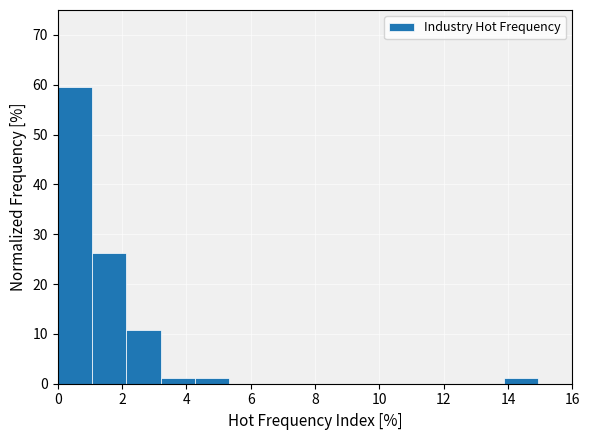

Reading left to right, transcribe this chart: for each bar, give the range it covers on the x-axis and its height. Neither the bar edges nor the heights are printed on the chart, so give them approximately, as read against the axes.

0.0 to 1.0: 60
1.0 to 2.2: 26
2.2 to 3.2: 11
3.2 to 4.2: 1
4.2 to 5.4: 1
5.4 to 6.4: 0
6.4 to 7.4: 0
7.4 to 8.6: 0
8.6 to 9.6: 0
9.6 to 10.6: 0
10.6 to 11.8: 0
11.8 to 12.8: 0
12.8 to 13.8: 0
13.8 to 15.0: 1
15.0 to 16.0: 0